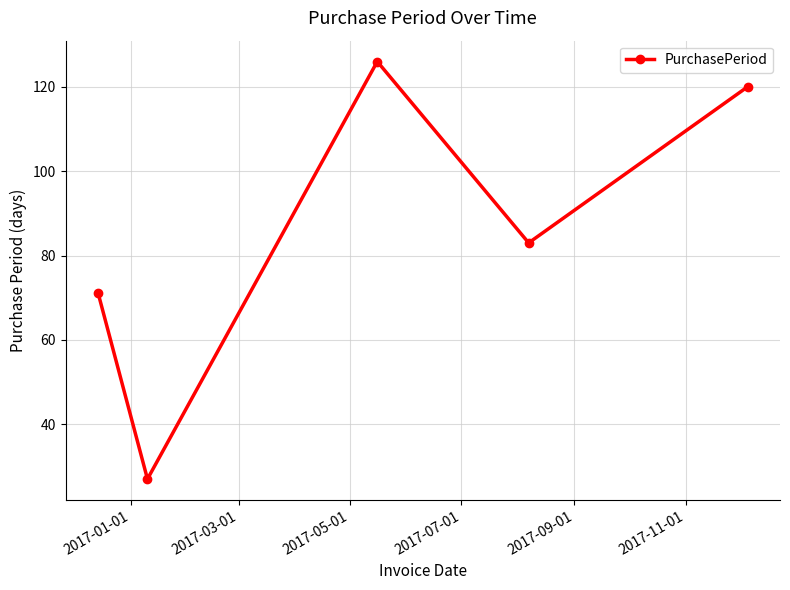

What is the average value?

85